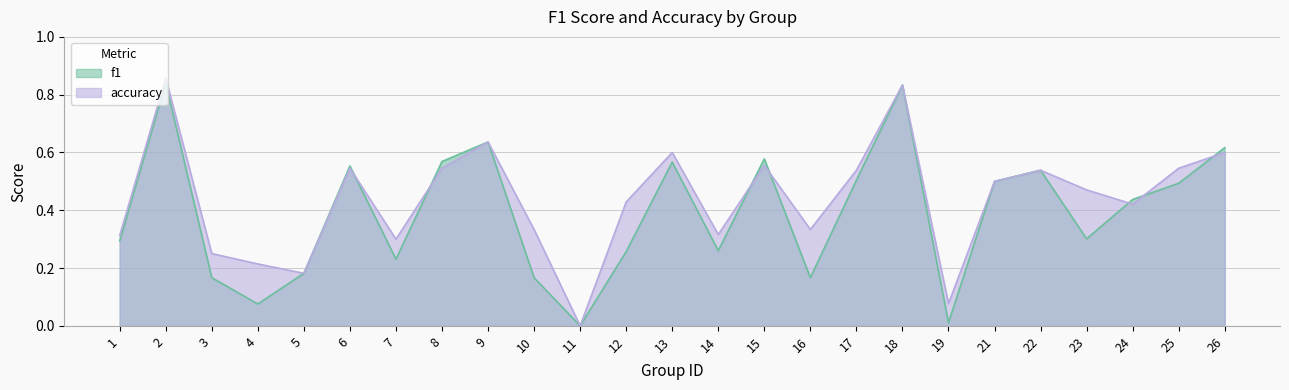

What is the highest value of the accuracy series?

0.9